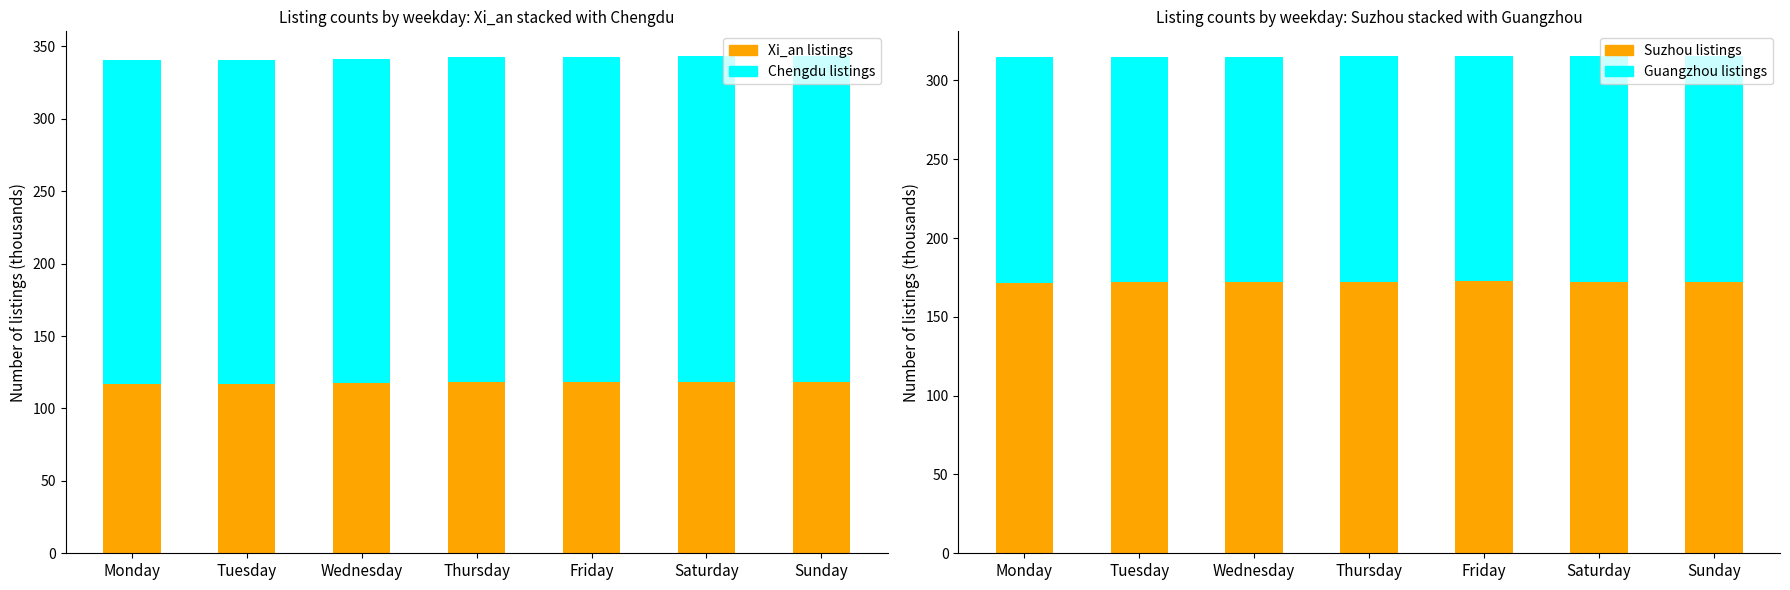

The Suzhou listings series shows 76.2 at Monday. True or false?

False